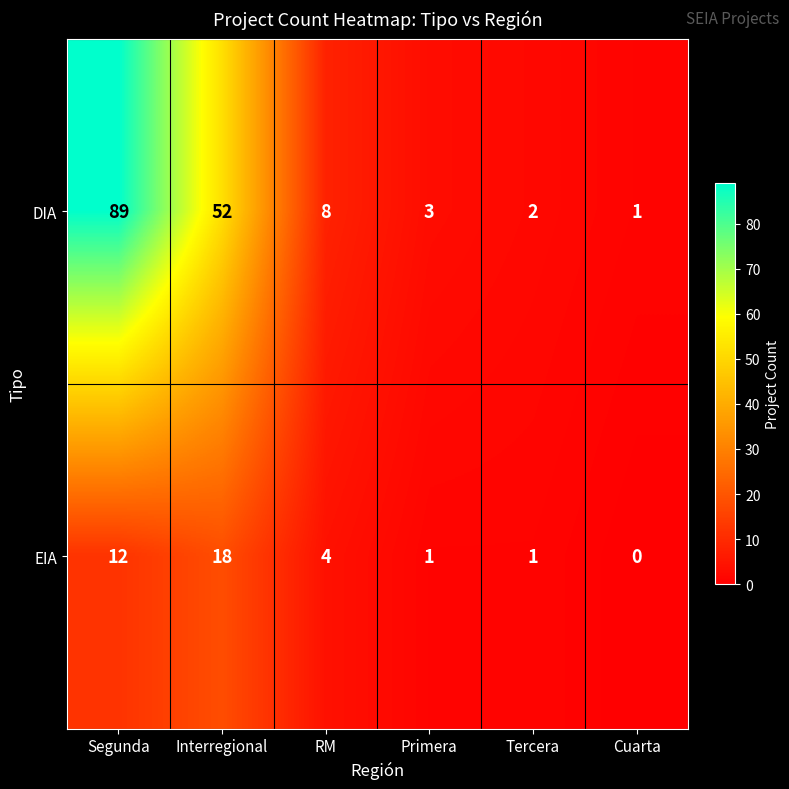

At Primera, list the series in order from largest to smallest.

DIA, EIA